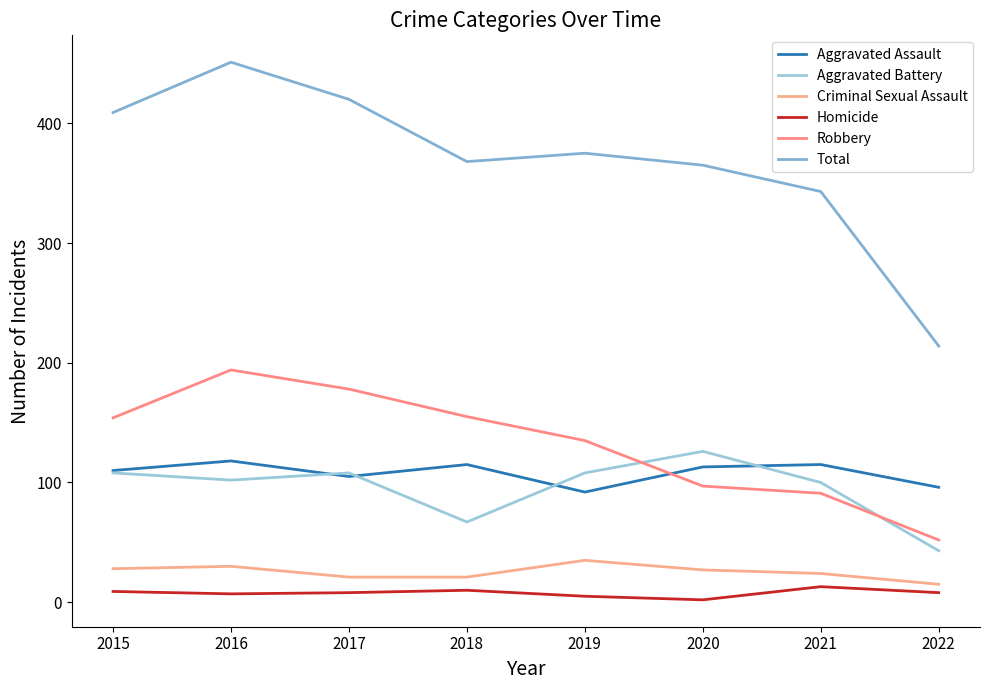

What is the difference between the Criminal Sexual Assault values at 2019 and 2018?

14